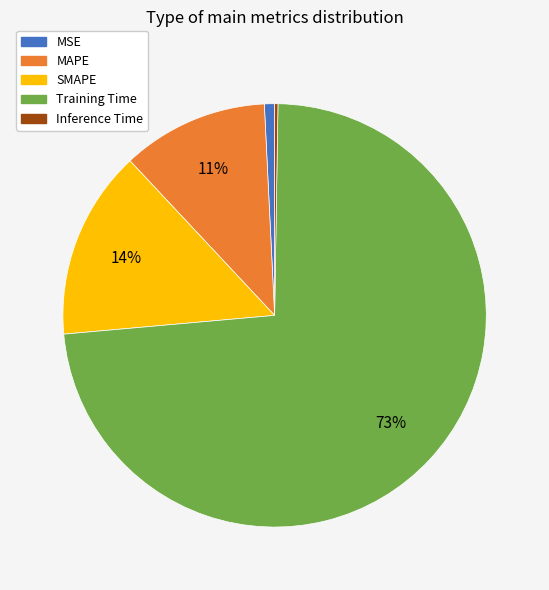

What is the largest slice in the pie chart?

Training Time